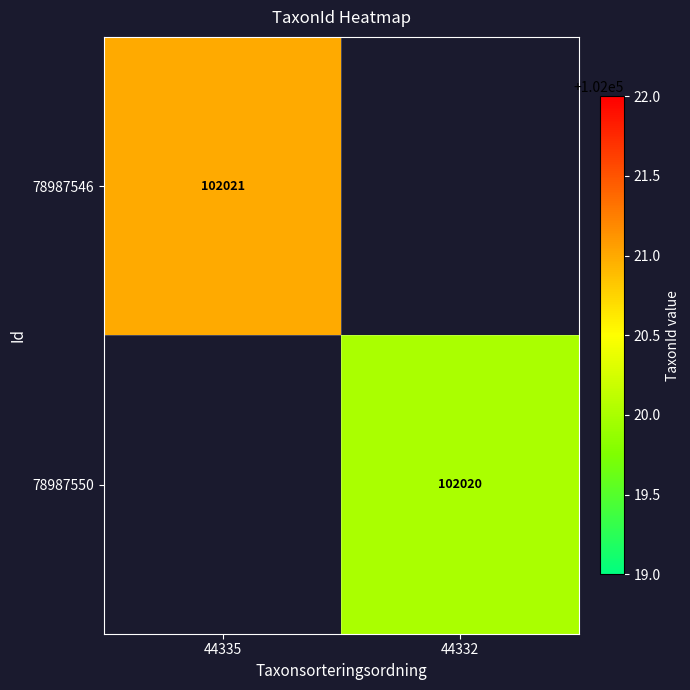

The value of 78987546 at 44335 is 102021. True or false?

True